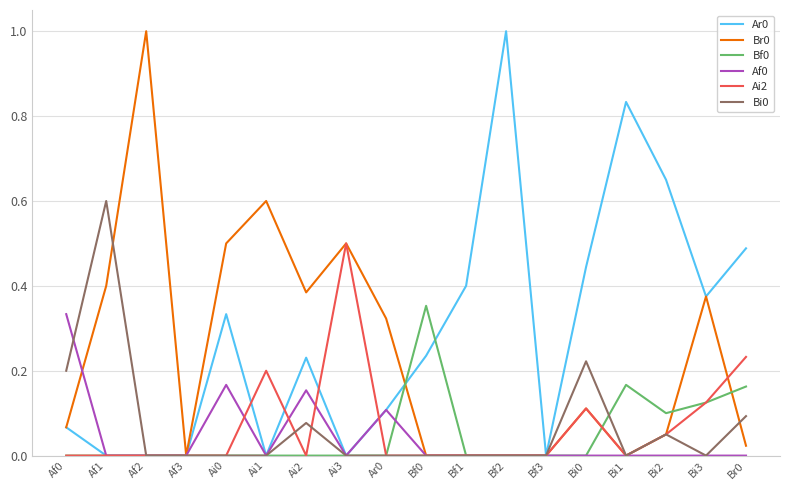

Is this an area chart (filled region under the line)?

No